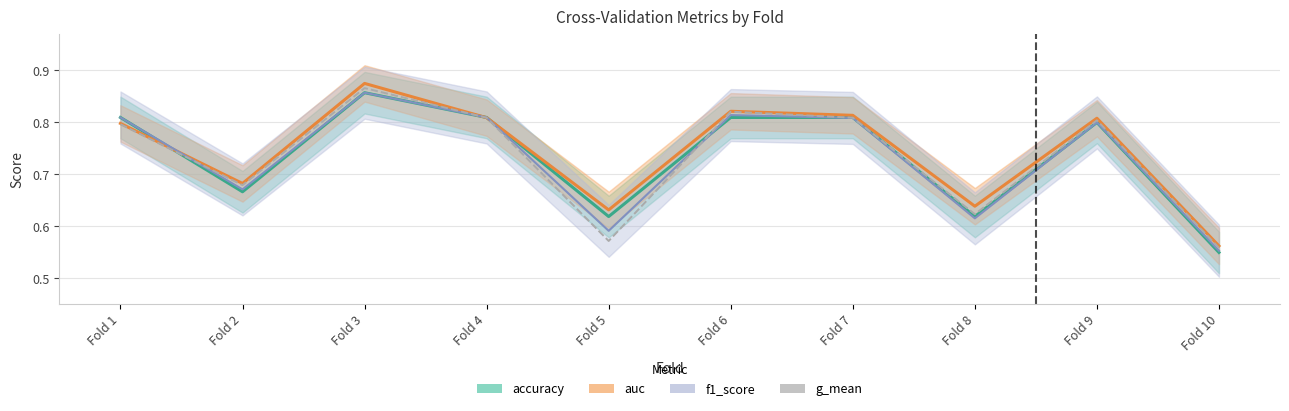

True or false: the data has more than 2 interior local peaks.

True